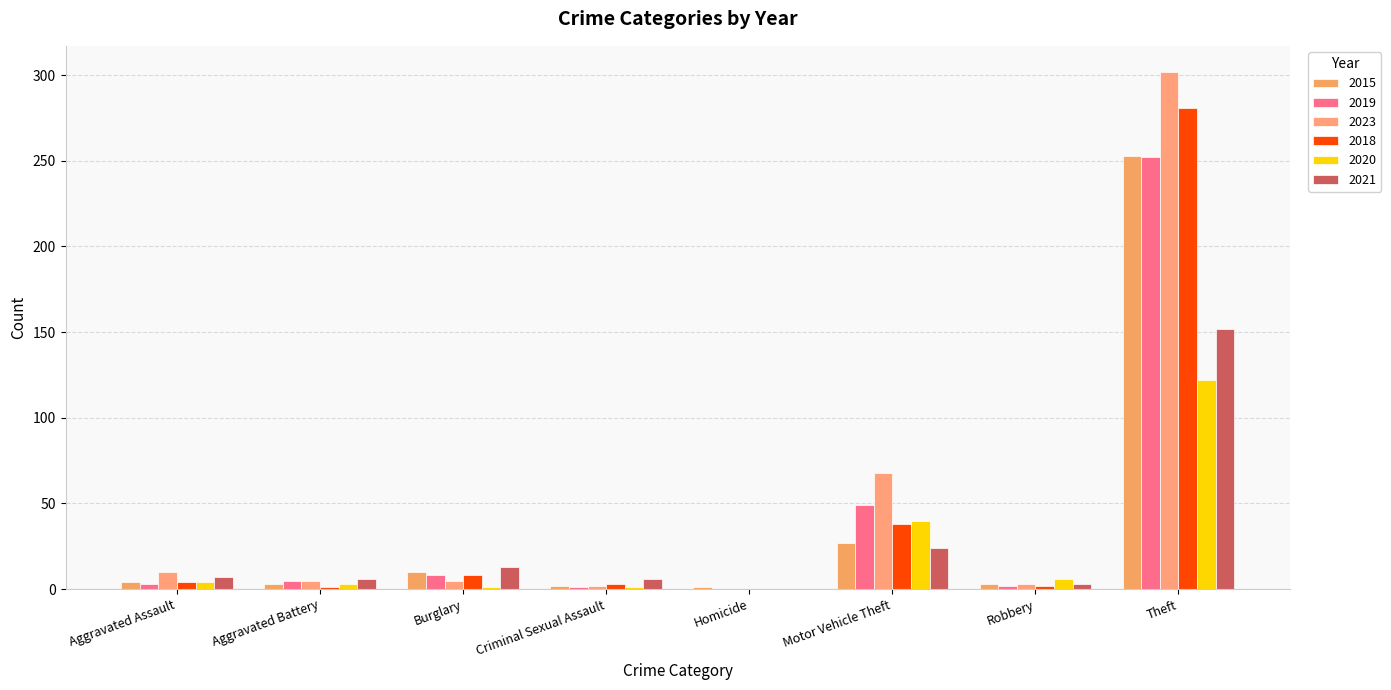

Are the bars horizontal?

No